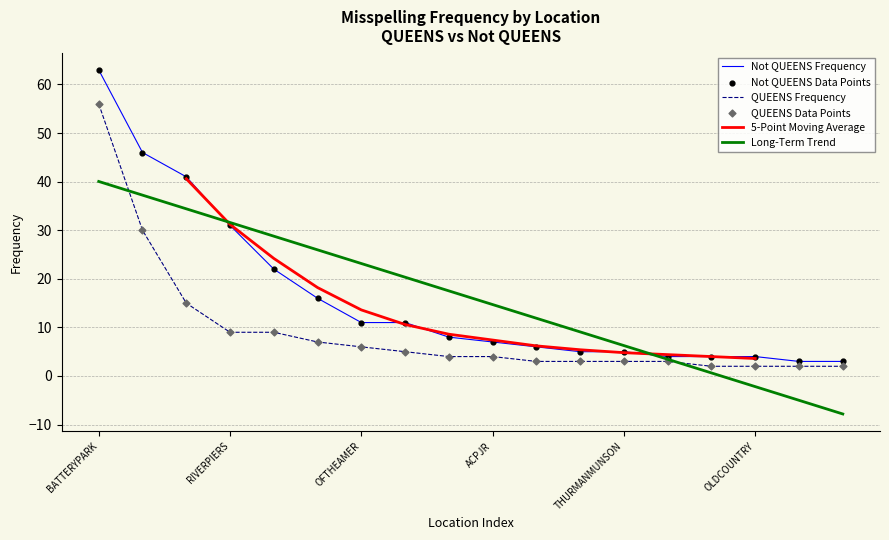

What is the change in value from HUNTSPOINTTERMMKT to FINANCIAL?

-19